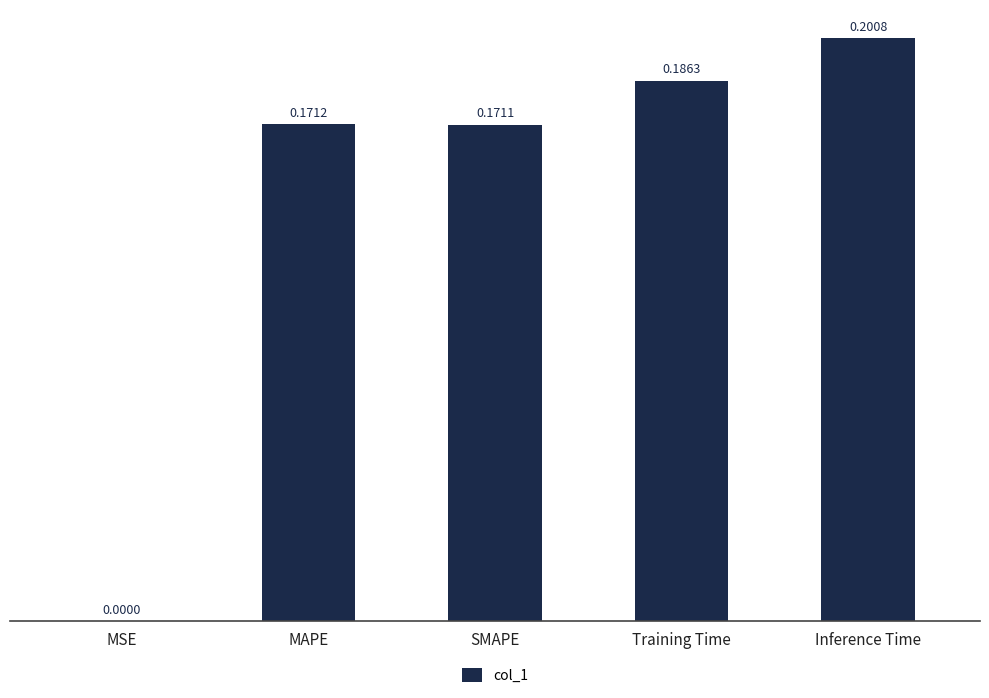

Between MAPE and Training Time, which is larger?

Training Time